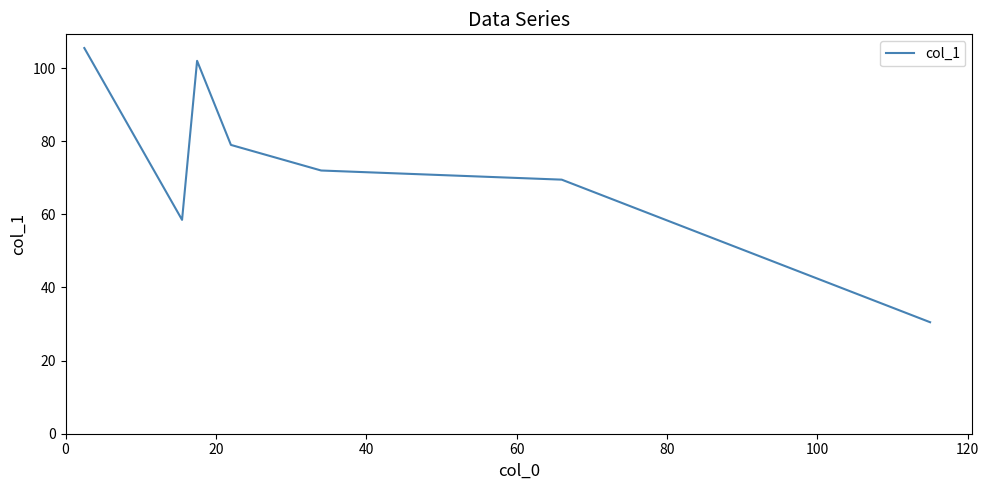

What is the sum of all values?

517.0